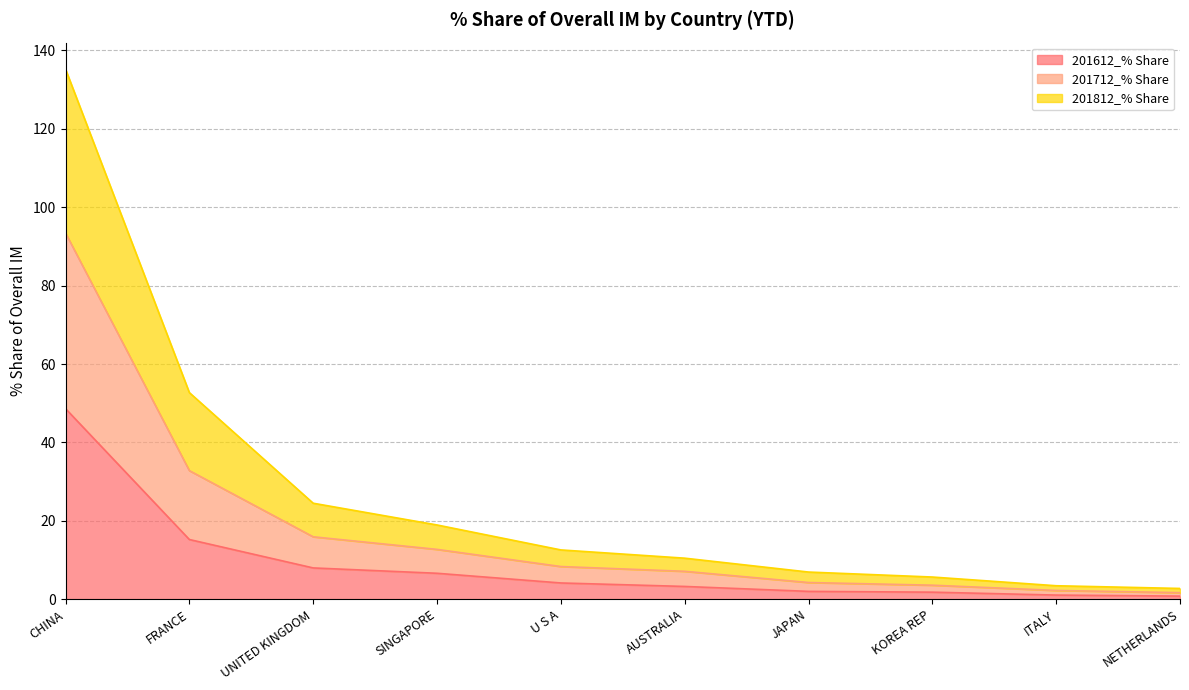

Which series has the largest total across all categories?

201712_% Share